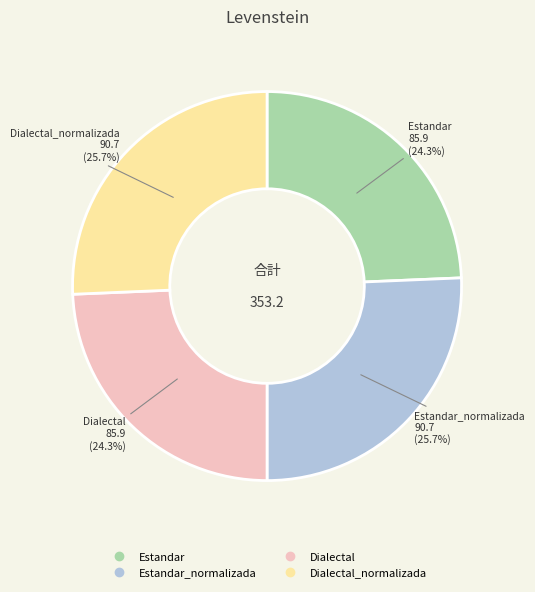

Does any single category account for the majority?

No